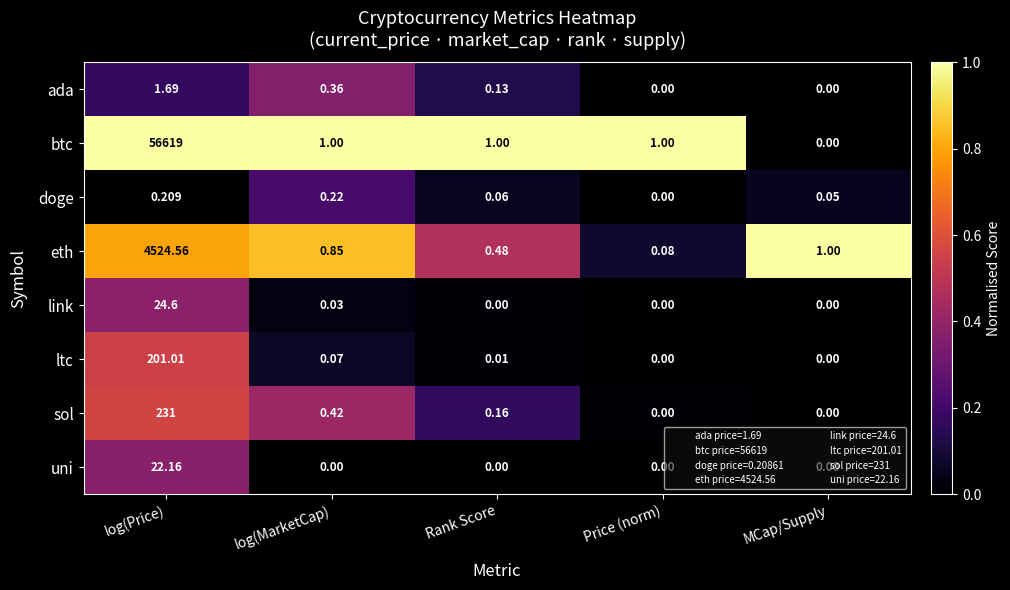

At which category is the sum across all series the highest?

log(Price)